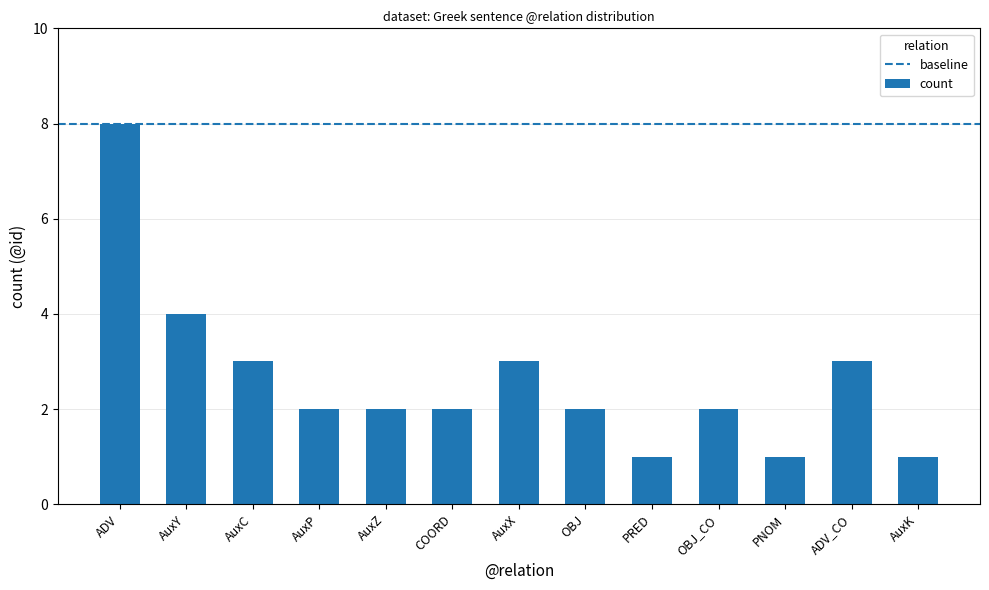

Reading left to right, extract all data points from this chart.

ADV=8	AuxY=4	AuxC=3	AuxP=2	AuxZ=2	COORD=2	AuxX=3	OBJ=2	PRED=1	OBJ_CO=2	PNOM=1	ADV_CO=3	AuxK=1